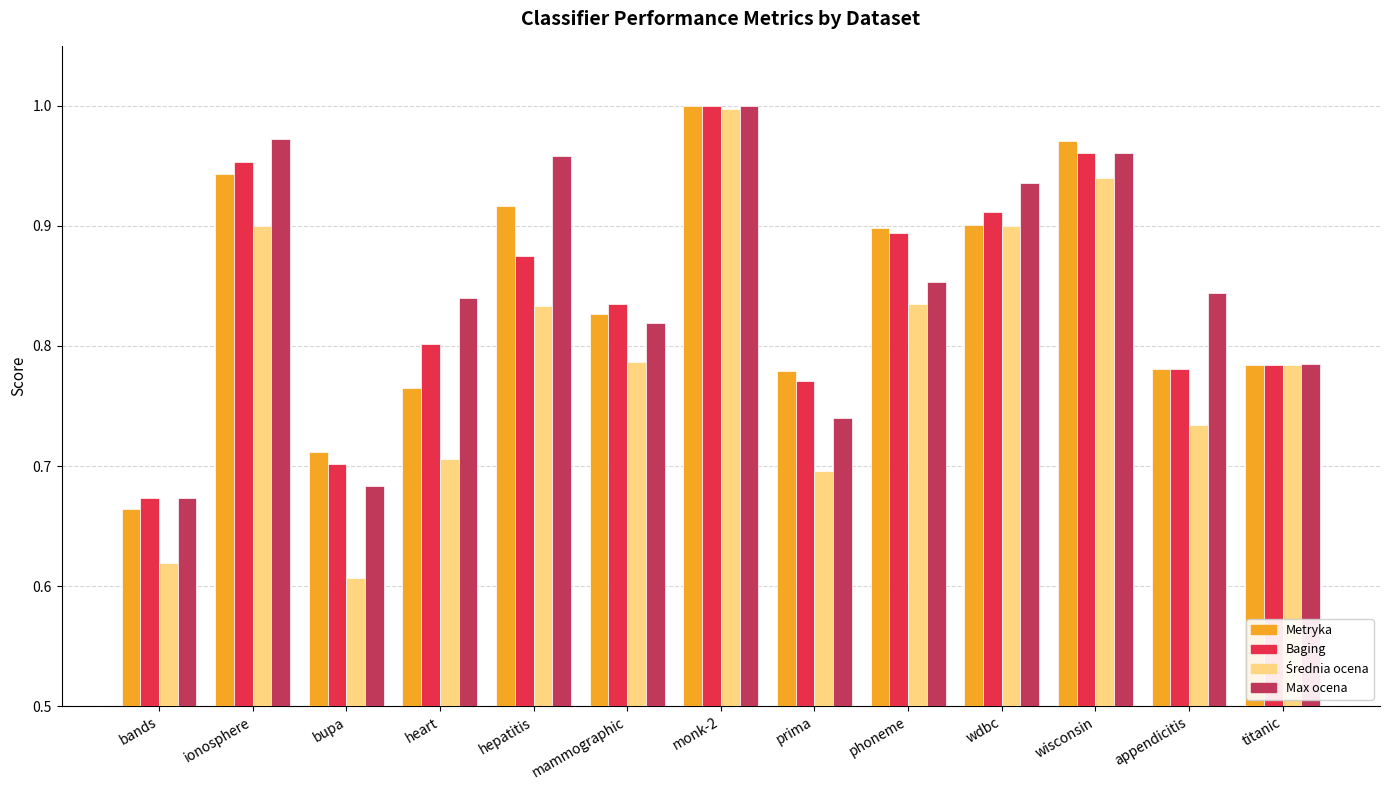

Which series changed the most between mammographic and wdbc?

Max ocena